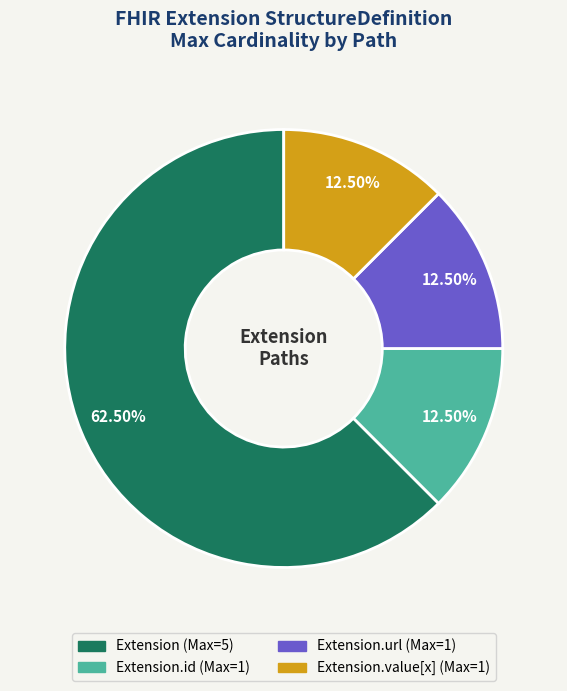

Is there a majority slice in this chart?

Yes